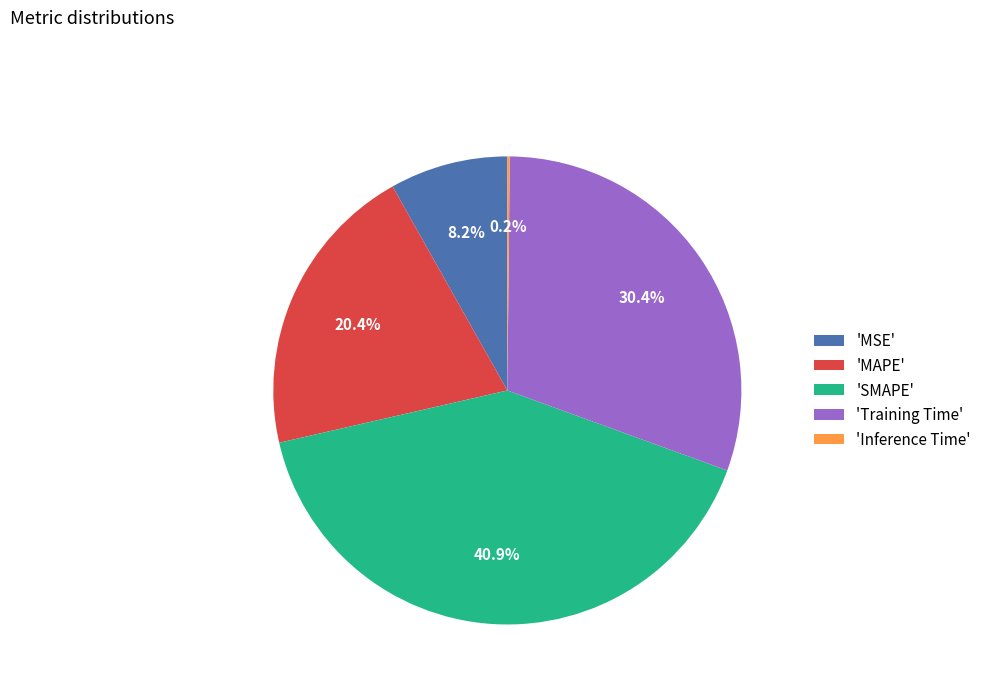

Which category has the biggest portion of the pie?

'SMAPE'